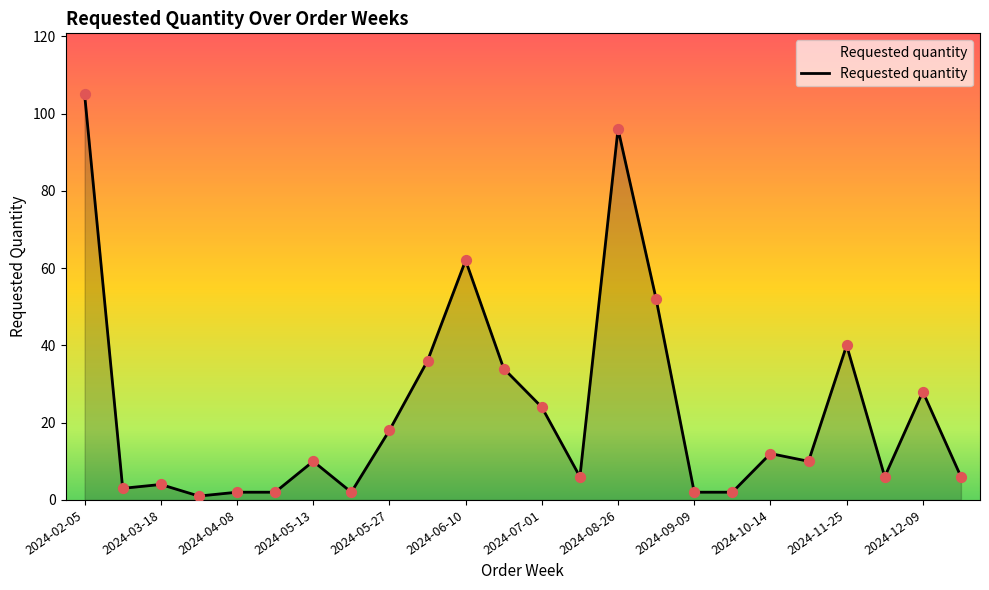

What is the difference between the maximum and minimum values?

104